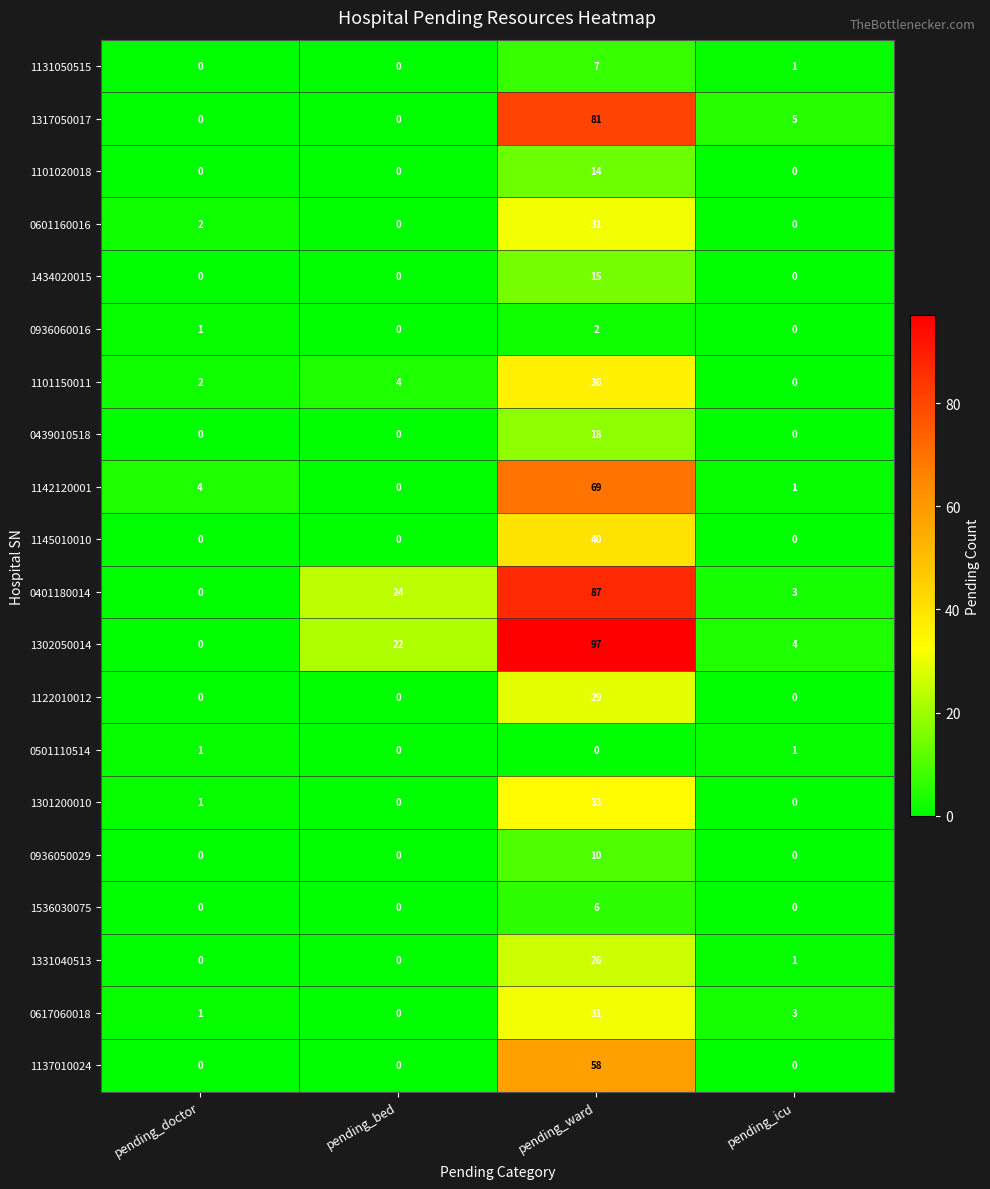

At which label does 1101150011 reach its peak?

pending_ward